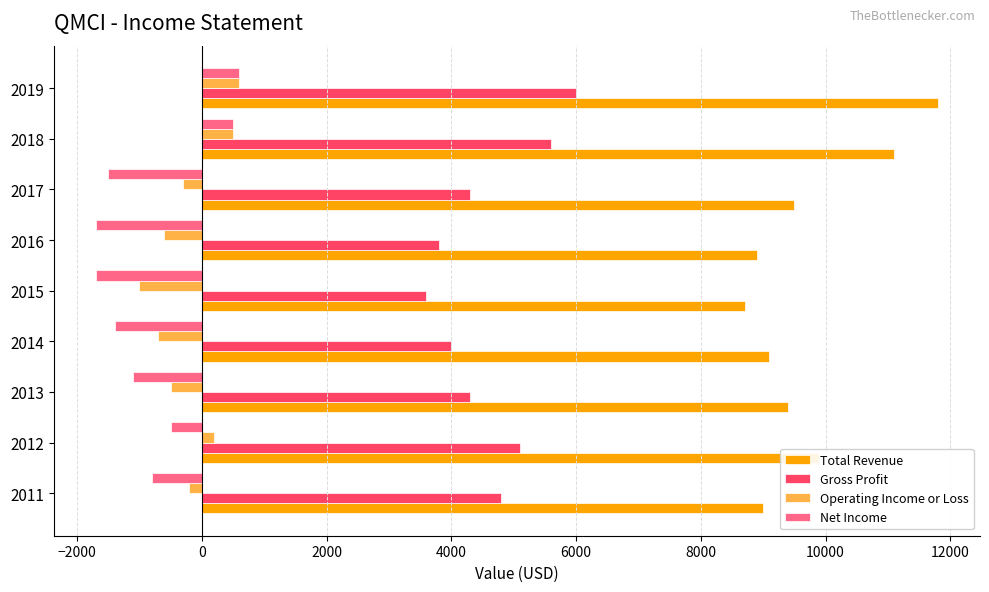

The Operating Income or Loss series shows -600 at 2016. True or false?

True